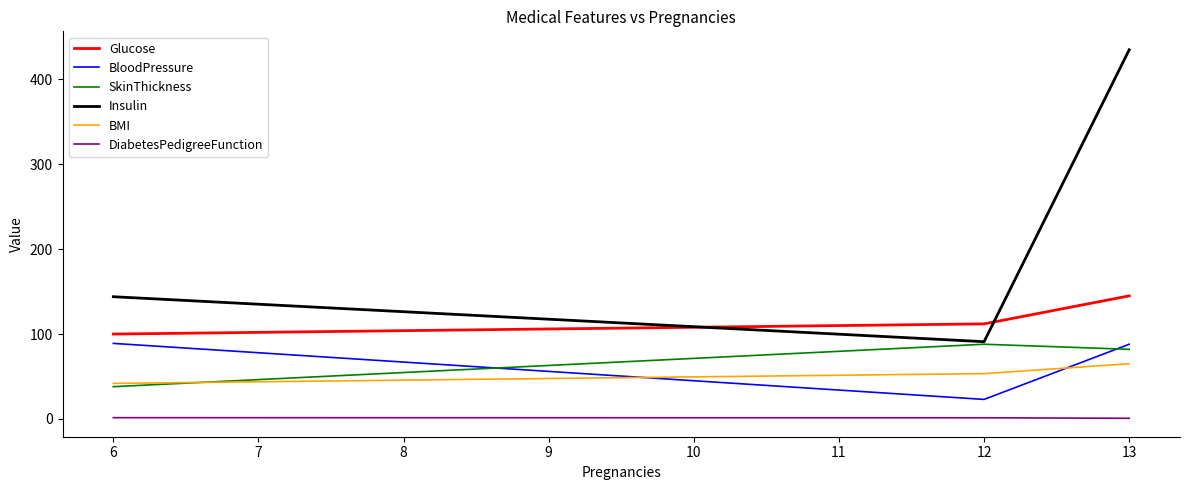

What are all the series names shown in the legend?

Glucose, BloodPressure, SkinThickness, Insulin, BMI, DiabetesPedigreeFunction